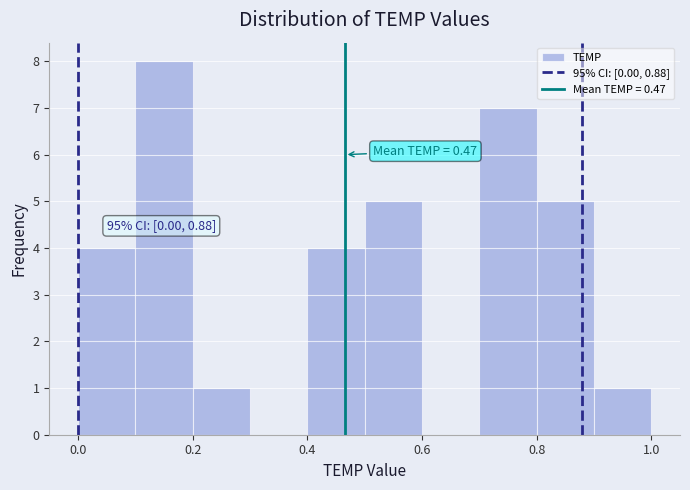

Over which range of the x-axis is the bar tallest?

0.1 to 0.2